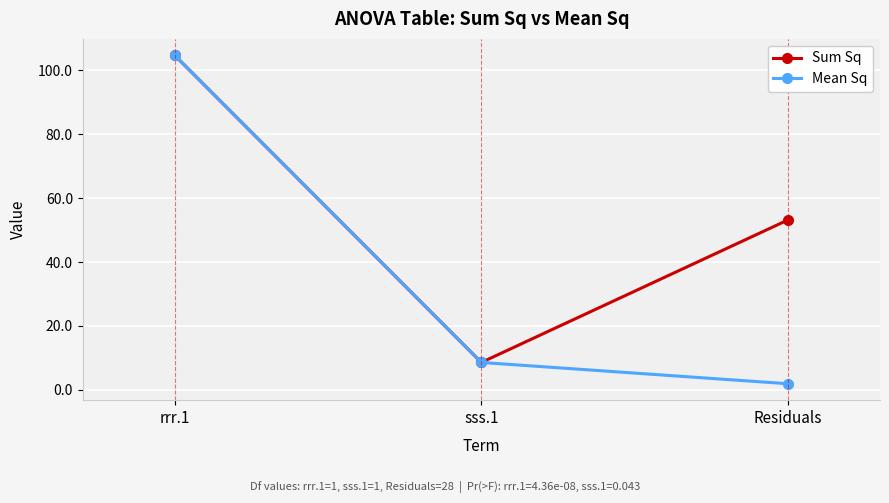

Which series has the largest total across all categories?

Sum Sq